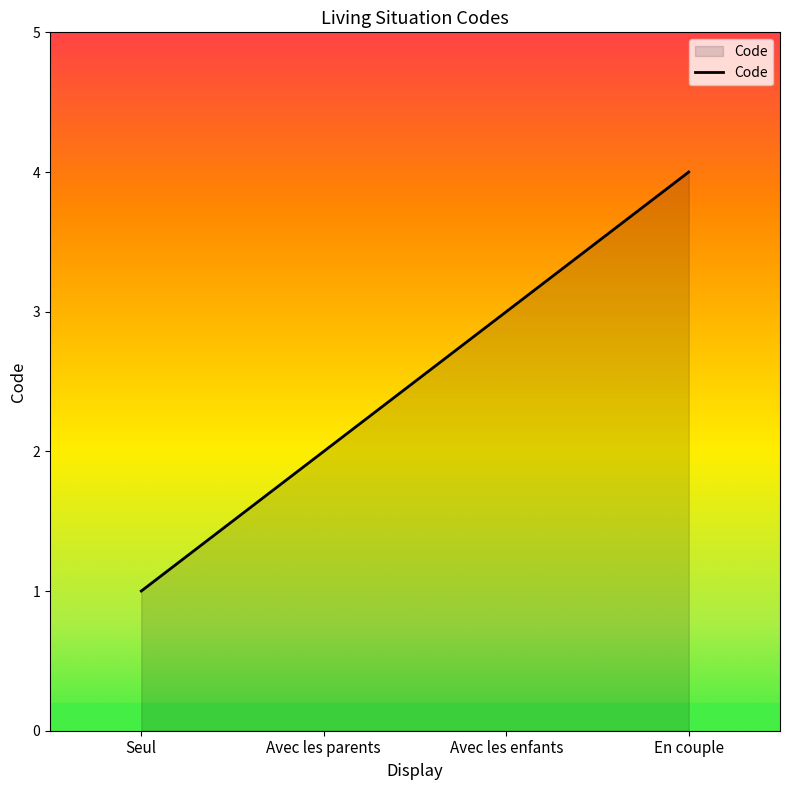

Rank the categories by value from highest to lowest.

En couple, Avec les enfants, Avec les parents, Seul